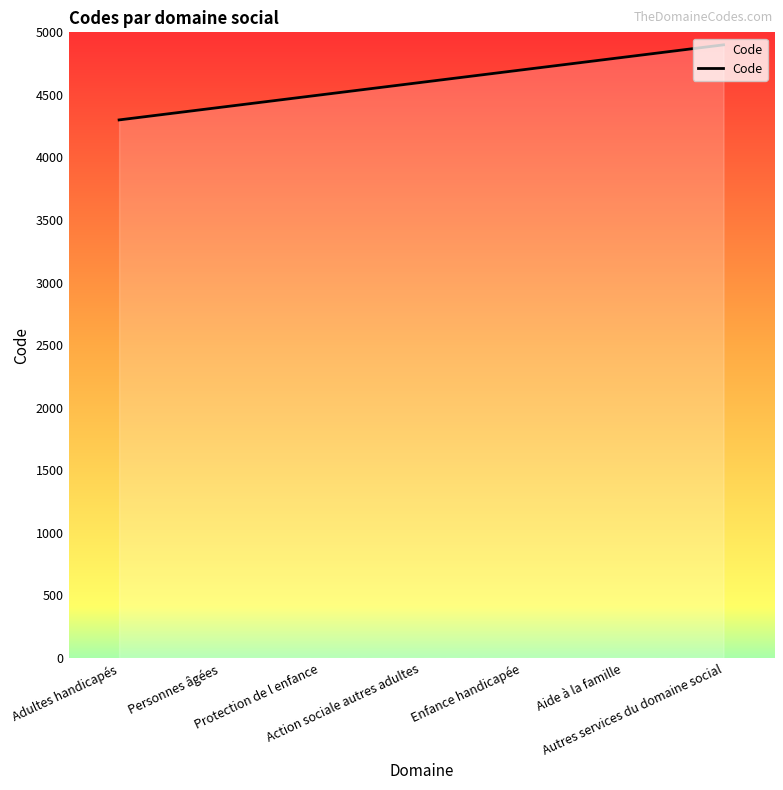

What is the maximum value shown in the chart?

4900